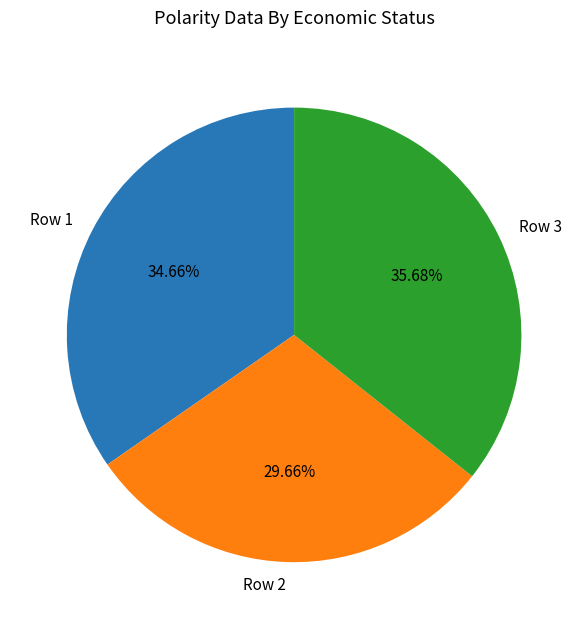

What percentage is the Row 3 slice, to the nearest percent?

36%